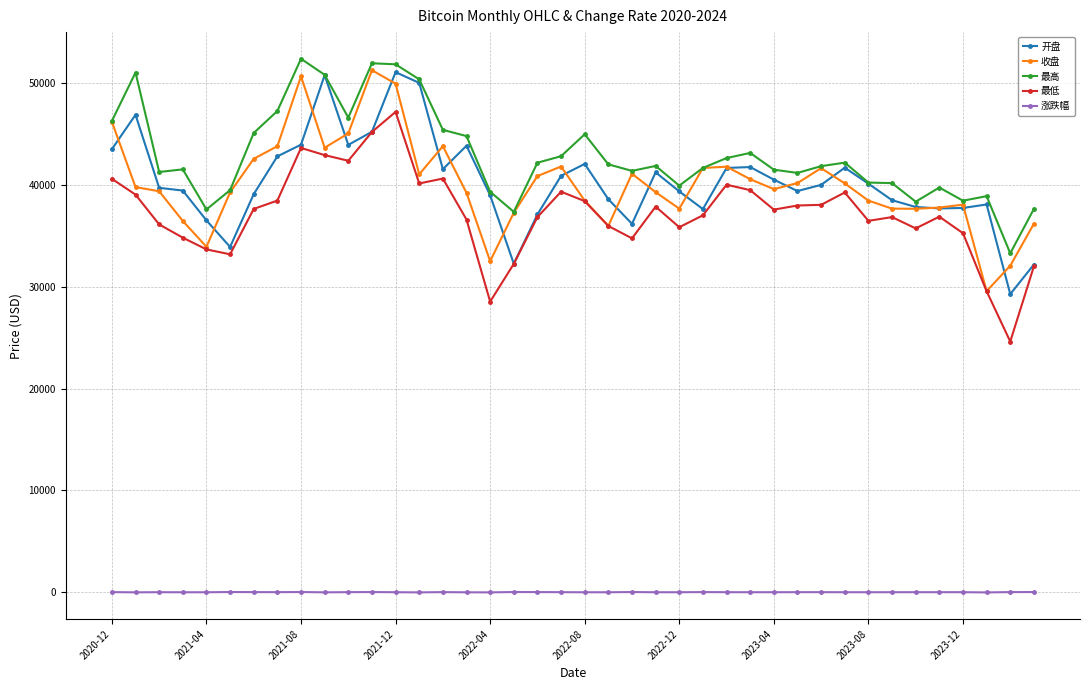

What are all the series names shown in the legend?

开盘, 收盘, 最高, 最低, 涨跌幅